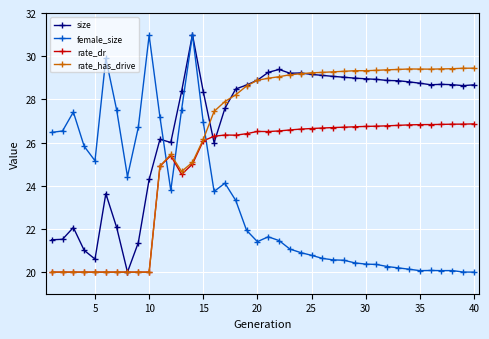

How many values in the female_size series exceed 21?

23